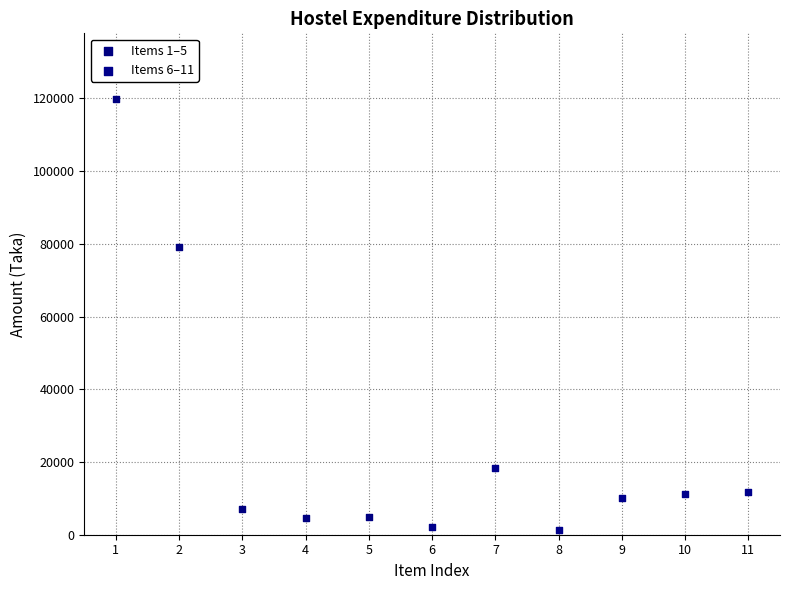

Which series has the widest spread of Y values?

Items 1–5